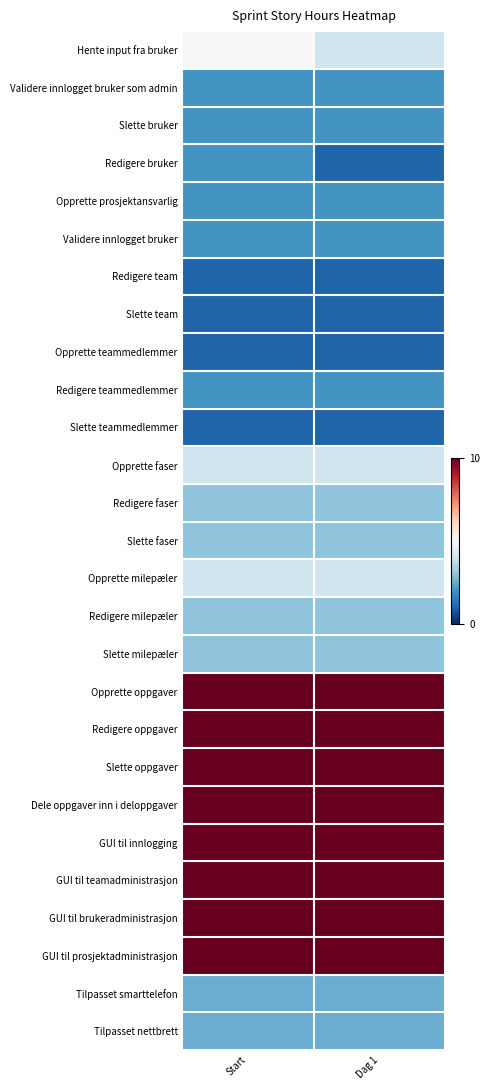

What is the total value across all series at Start?

126.0